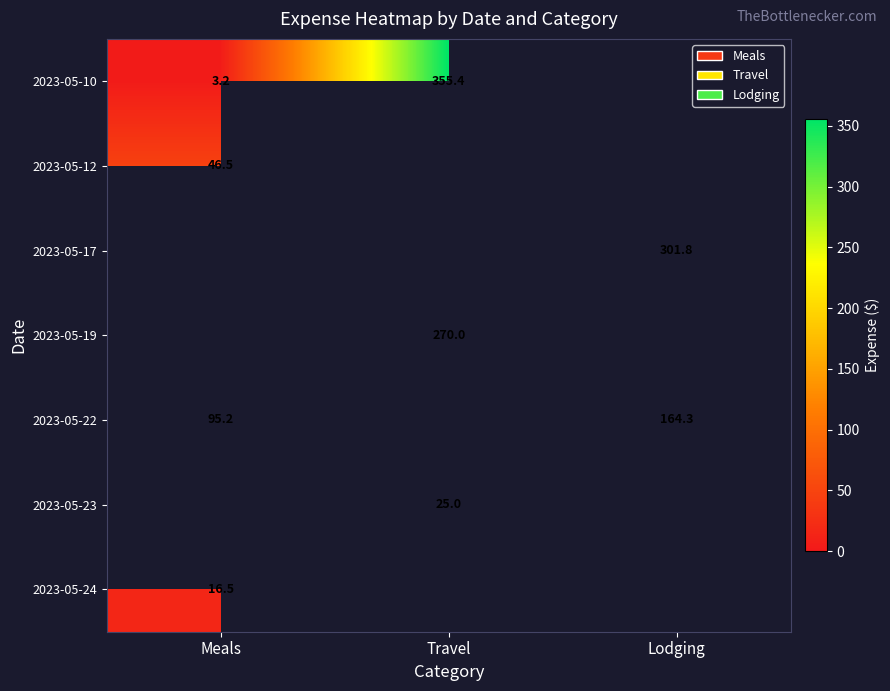

True or false: 2023-05-19 has a value of 270.0 at Travel.

True